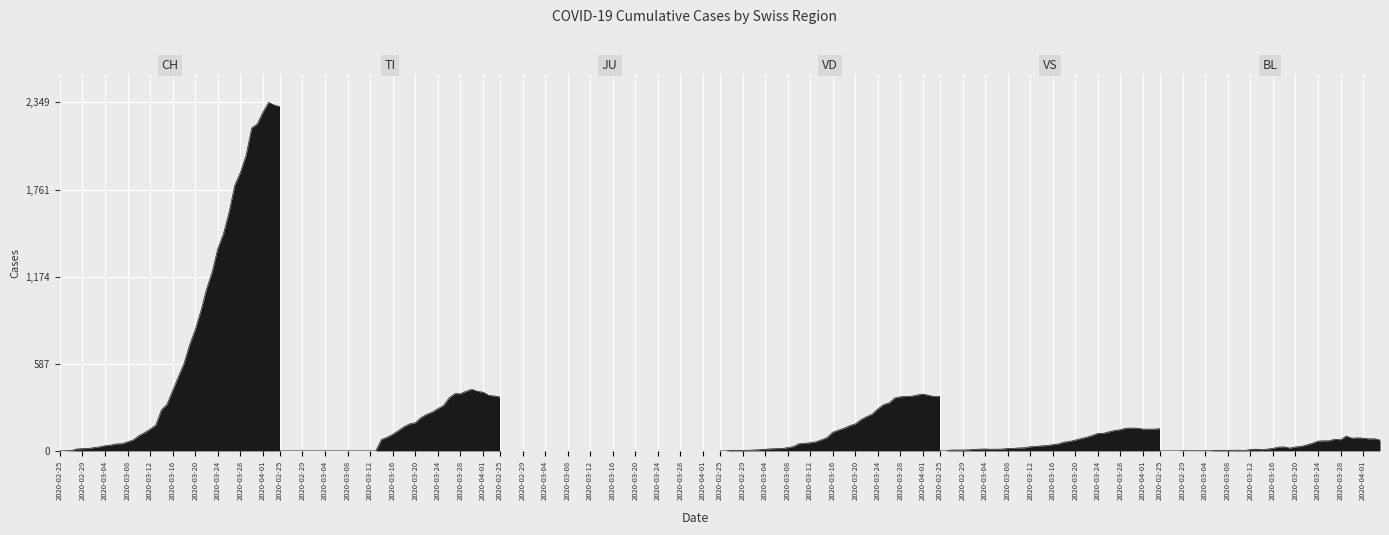

List the series in order of their peak value, highest first.

CH, TI, VD, VS, BL